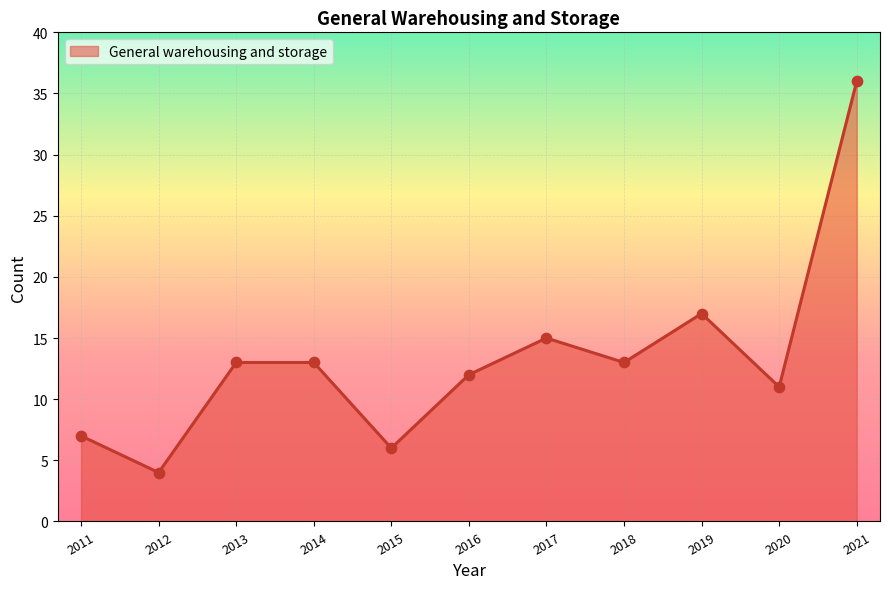

What is the ratio of the value at 2015 to the value at 2012?

1.5